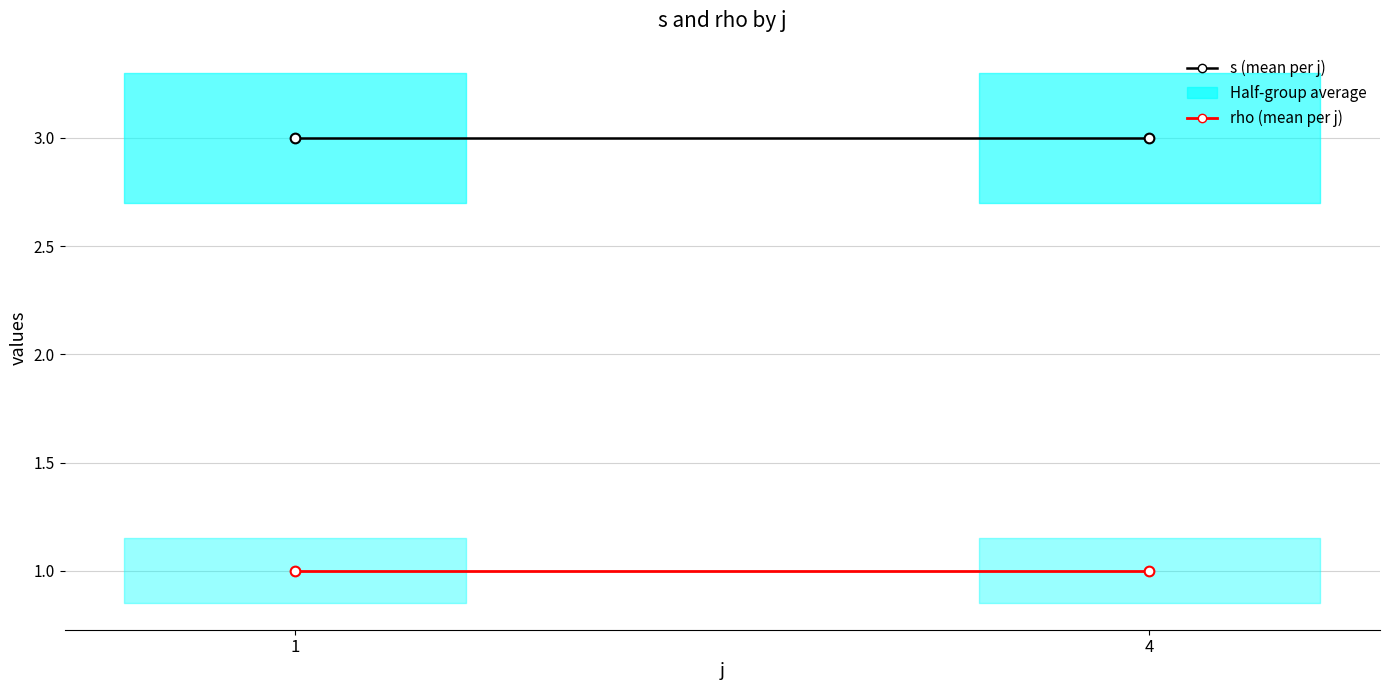

Is it true that s (mean per j) equals 1 at 4?

False